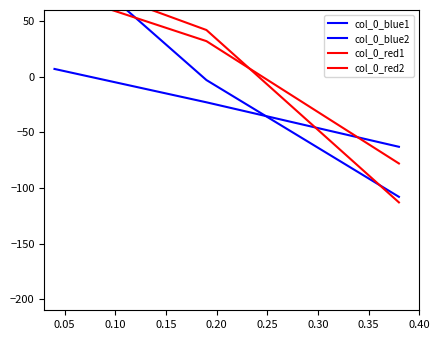

What is the value of the col_0_red1 point at the 1st from the left?

92